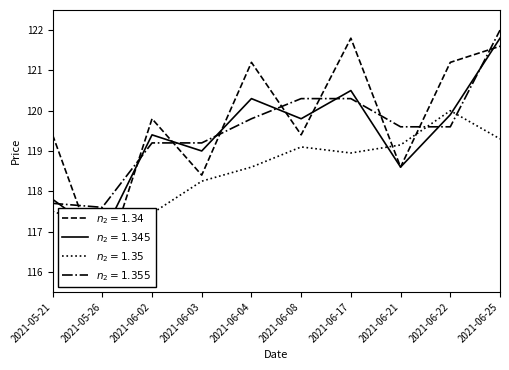

Which has a higher value, 2021-06-25 or 2021-05-21?

2021-06-25